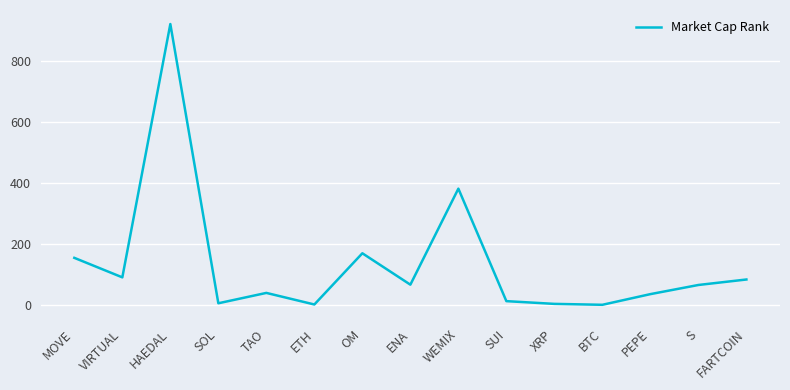

Between TAO and ETH, which is larger?

TAO